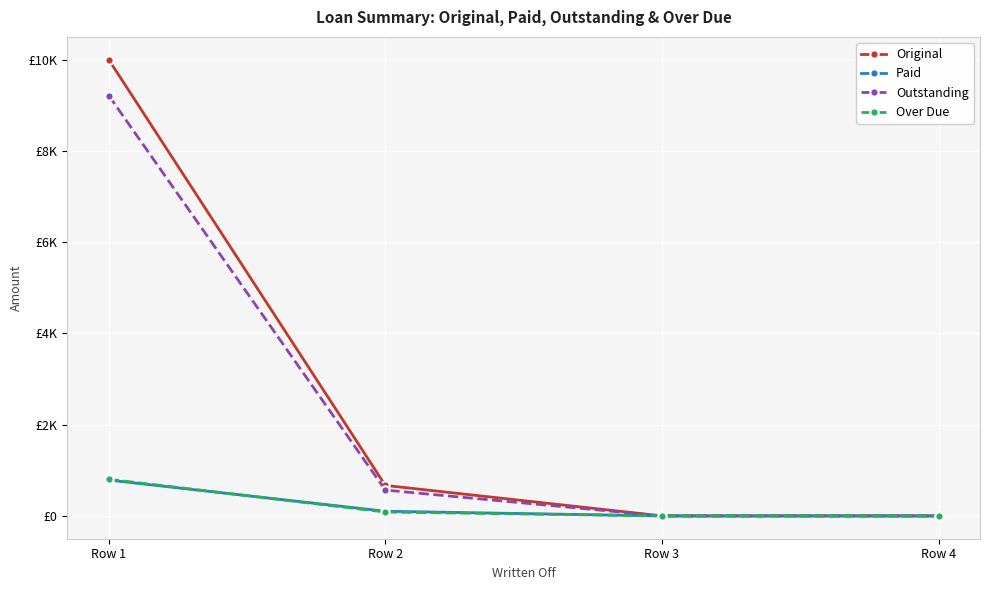

True or false: Paid has more than 1 interior local peaks.

False